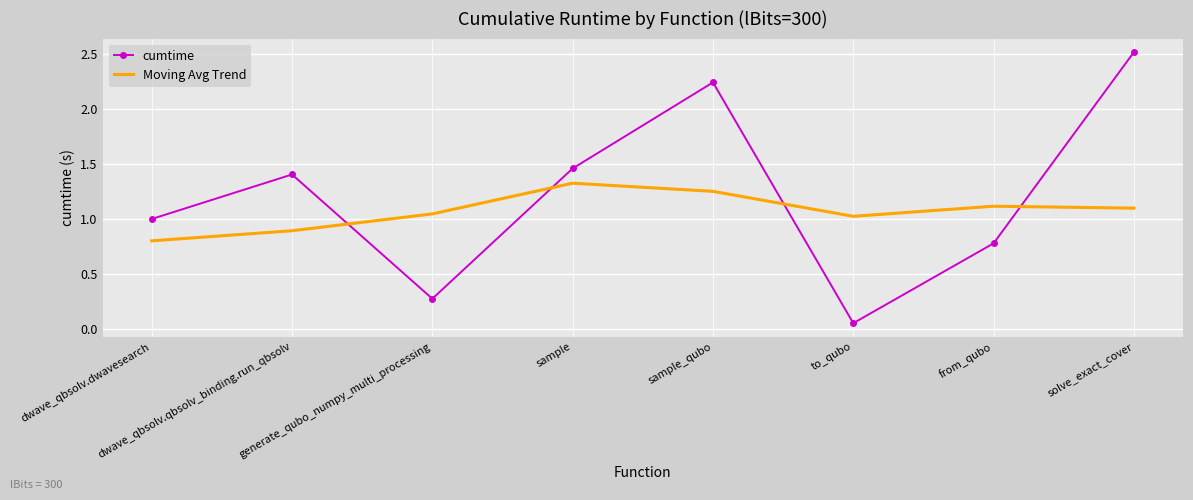

What position from the left is sample?

4